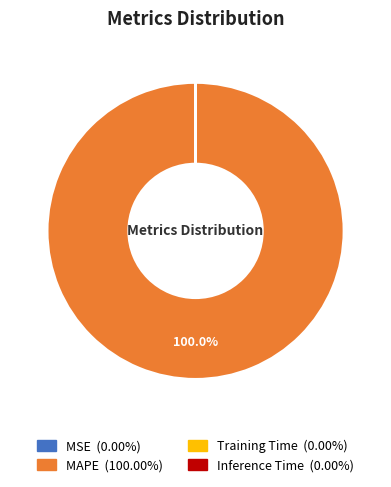

Is there any slice that represents more than half of the pie?

Yes